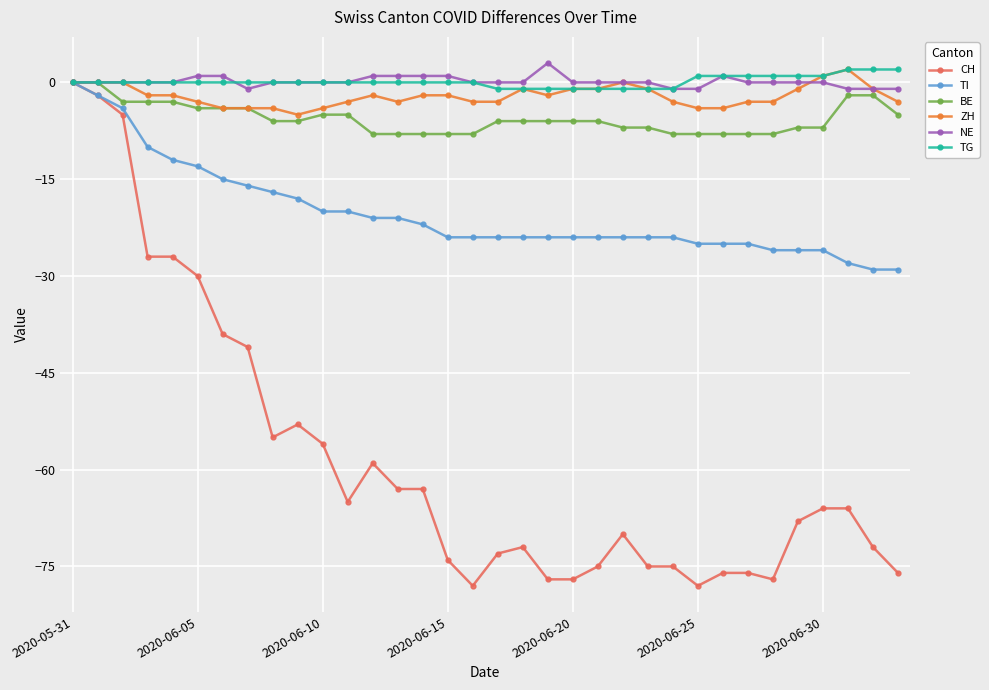

How many distinct data groups are displayed?

6